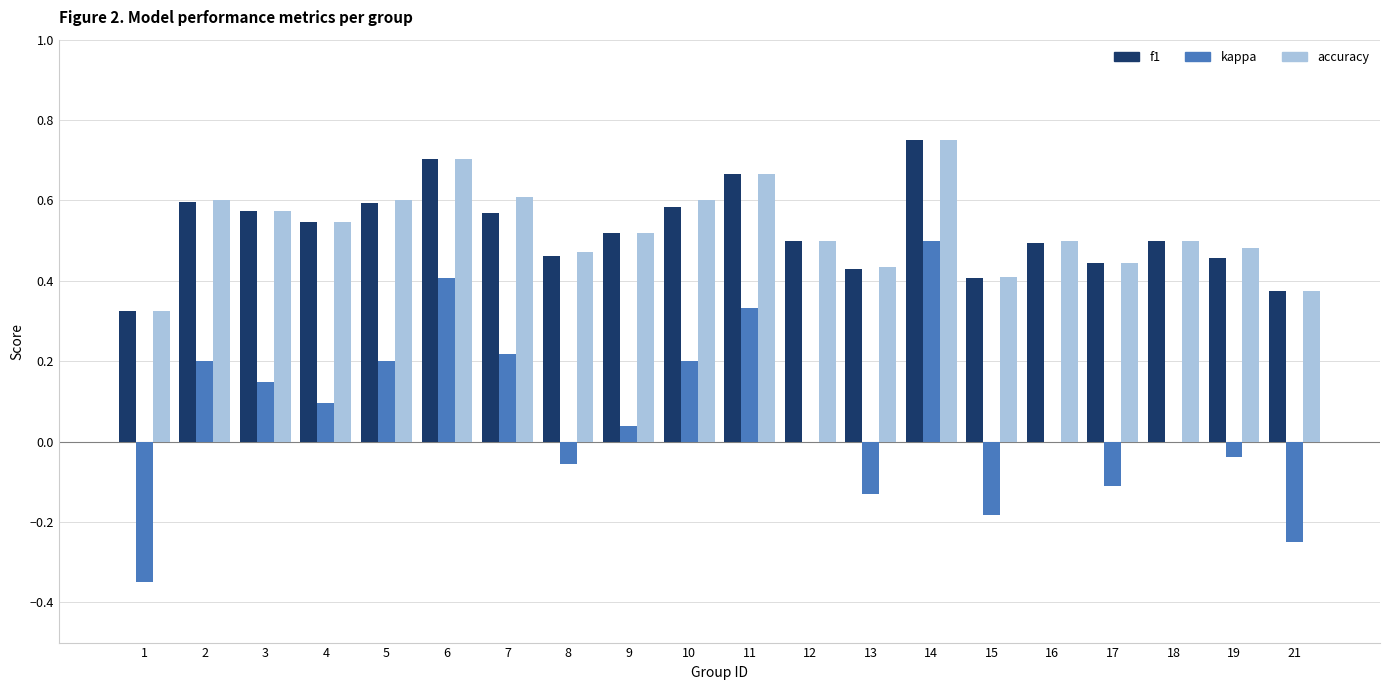

The value of kappa at 16 is -0.4. True or false?

False